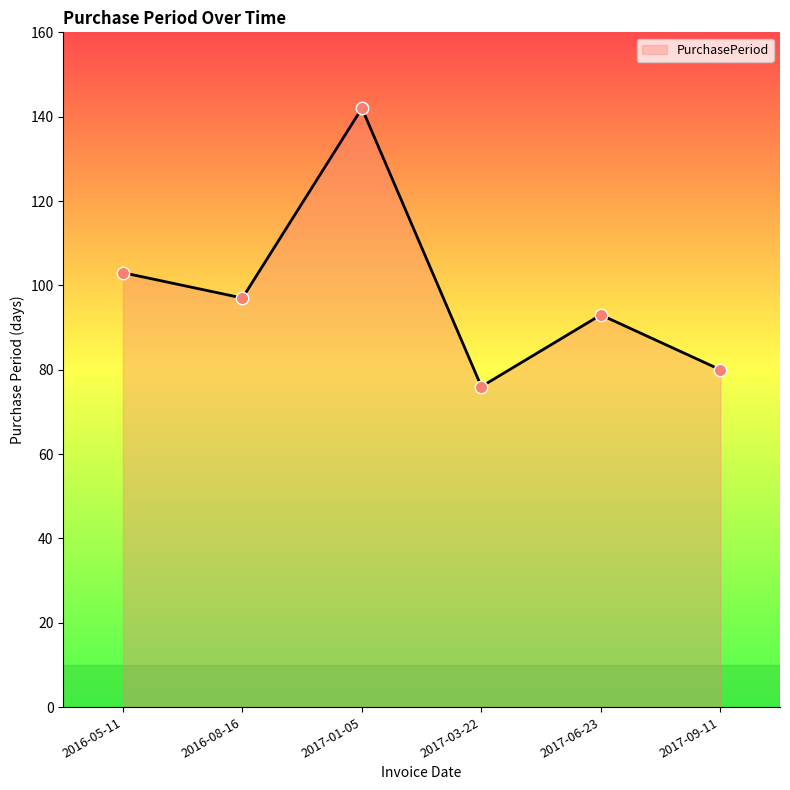

What is the change in value from 2016-05-11 to 2017-01-05?

+39